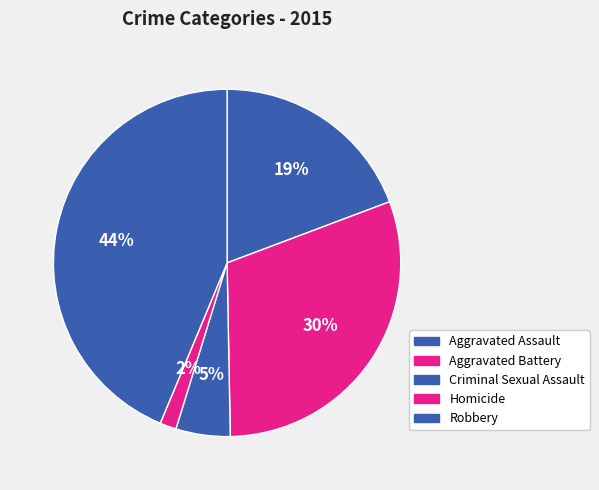

To the nearest percent, what is the difference between the largest and smallest slice percentages?

42%